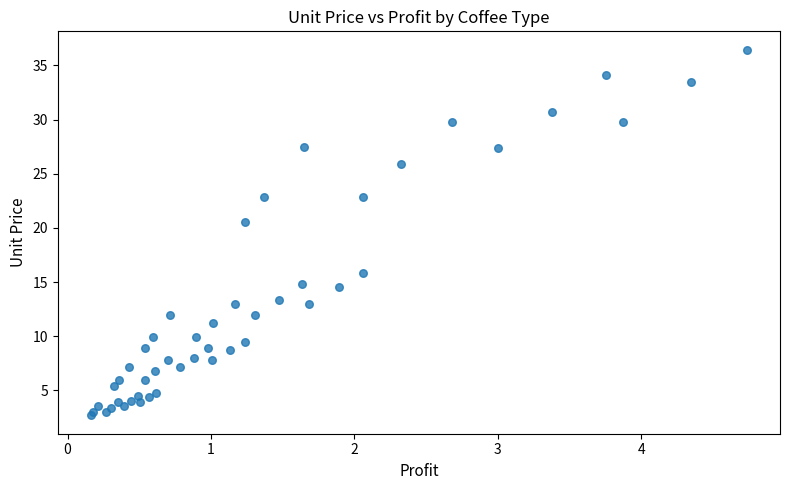

What Y value in the scatter plot is closest to 19?

20.6